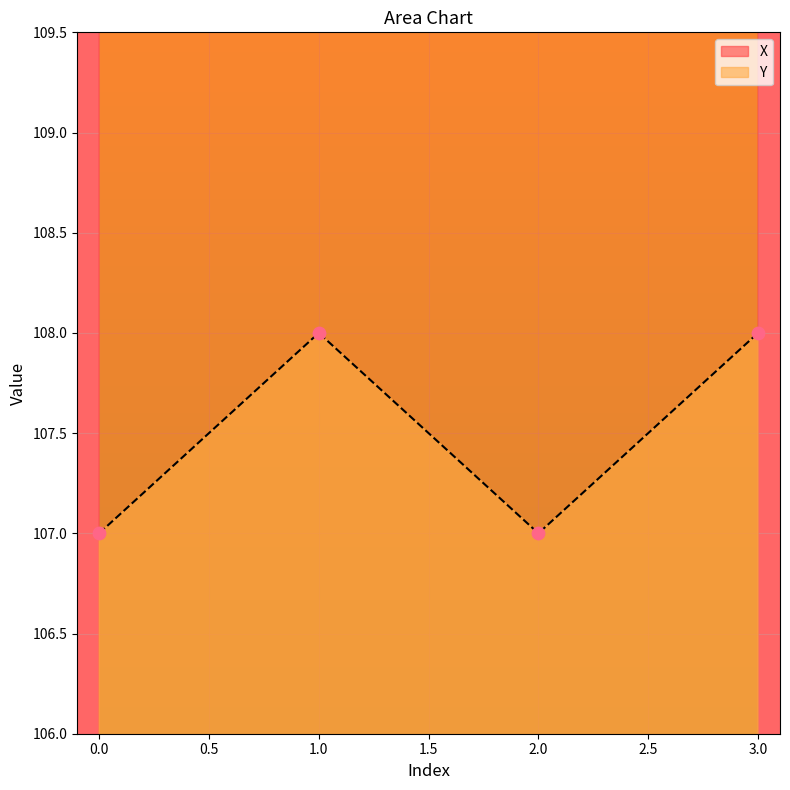

Is the value of X at 1 greater than the value of Y at 1?

Yes